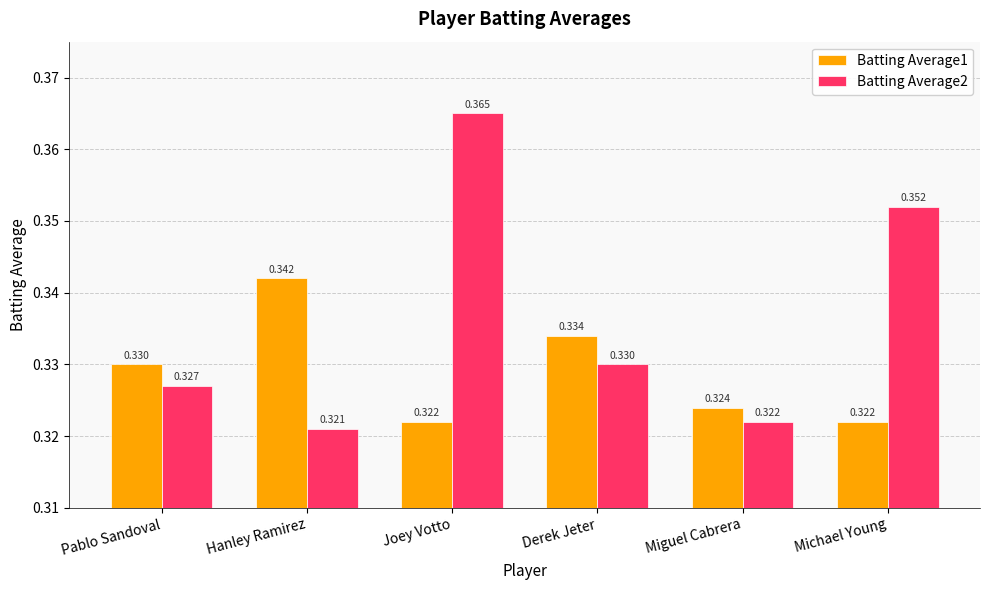

Is the value of Batting Average2 at Miguel Cabrera greater than the value of Batting Average1 at Miguel Cabrera?

No